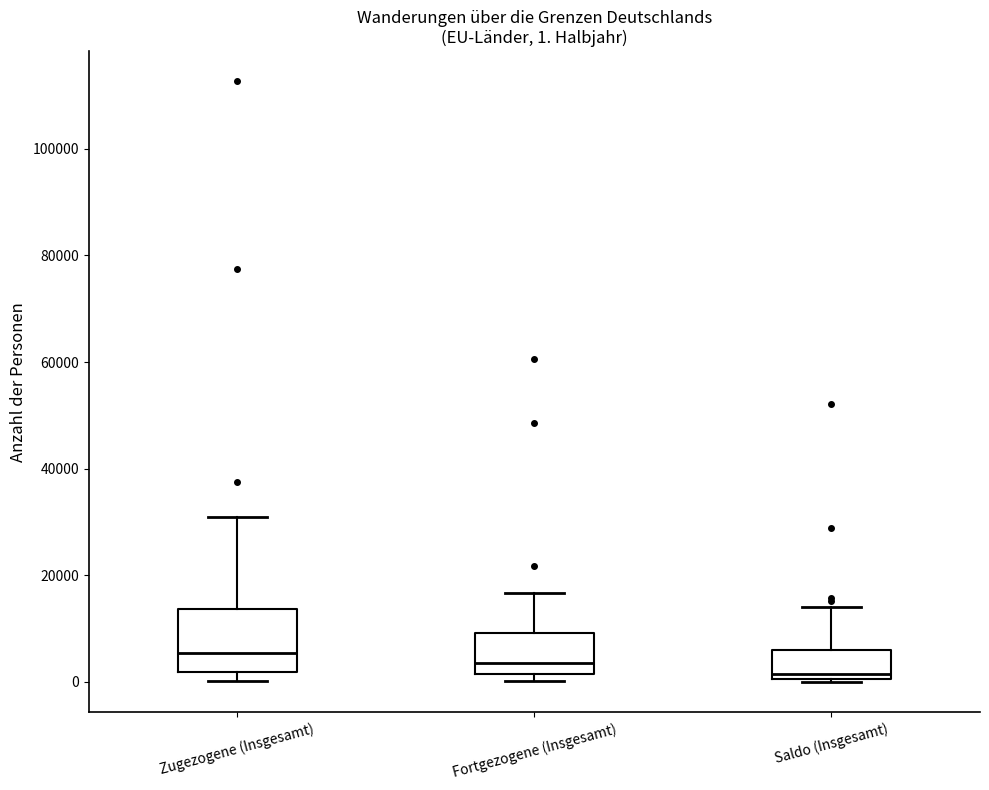

Comparing the boxes themselves (not the whiskers), which one is the tallest?

Zugezogene (Insgesamt)